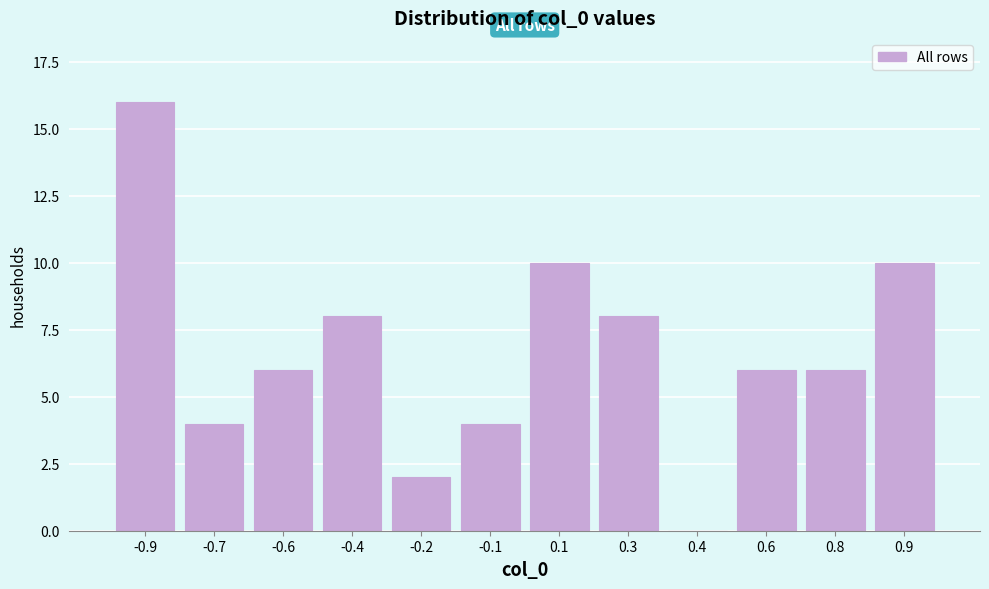

Reading left to right, list all the values displayed in this chart.

-0.9=16	-0.7=4	-0.6=6	-0.4=8	-0.2=2	-0.1=4	0.1=10	0.3=8	0.4=0	0.6=6	0.8=6	0.9=10